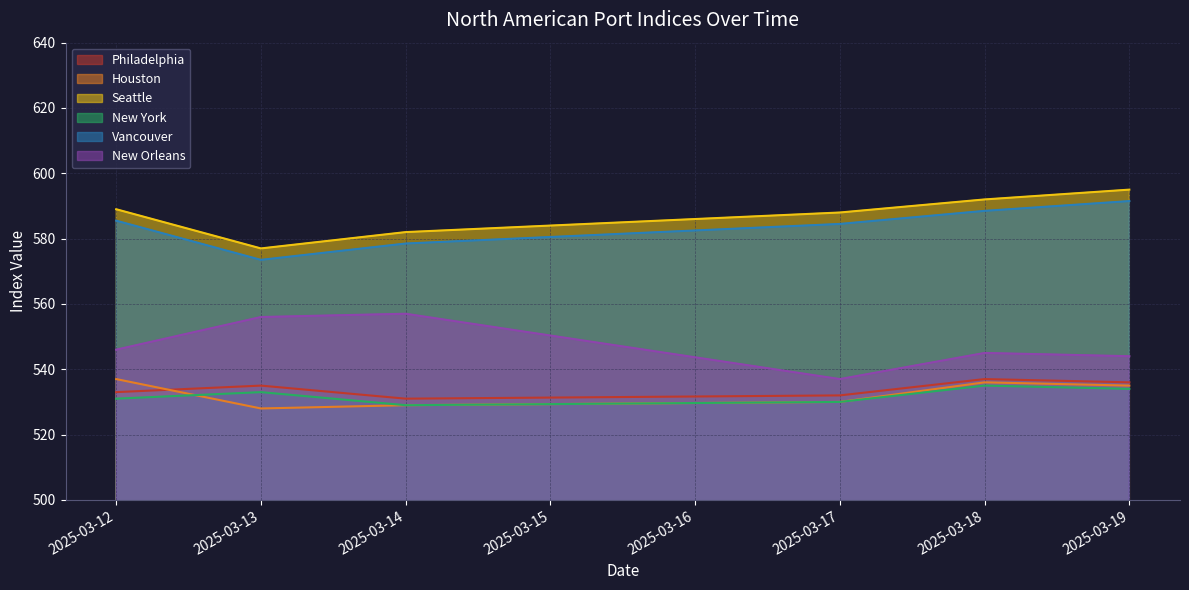

What is the average value of the New York series?

532.0